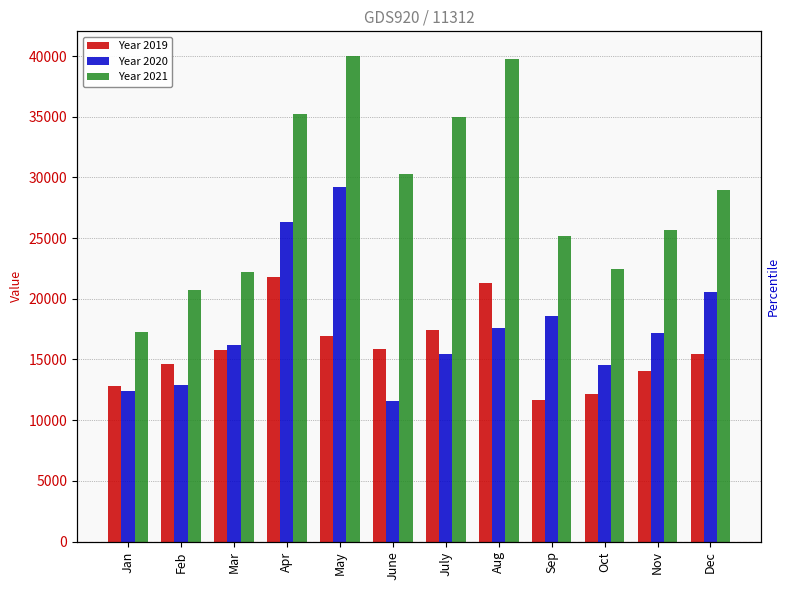

What is the average value of the Year 2019 series?

15820.5